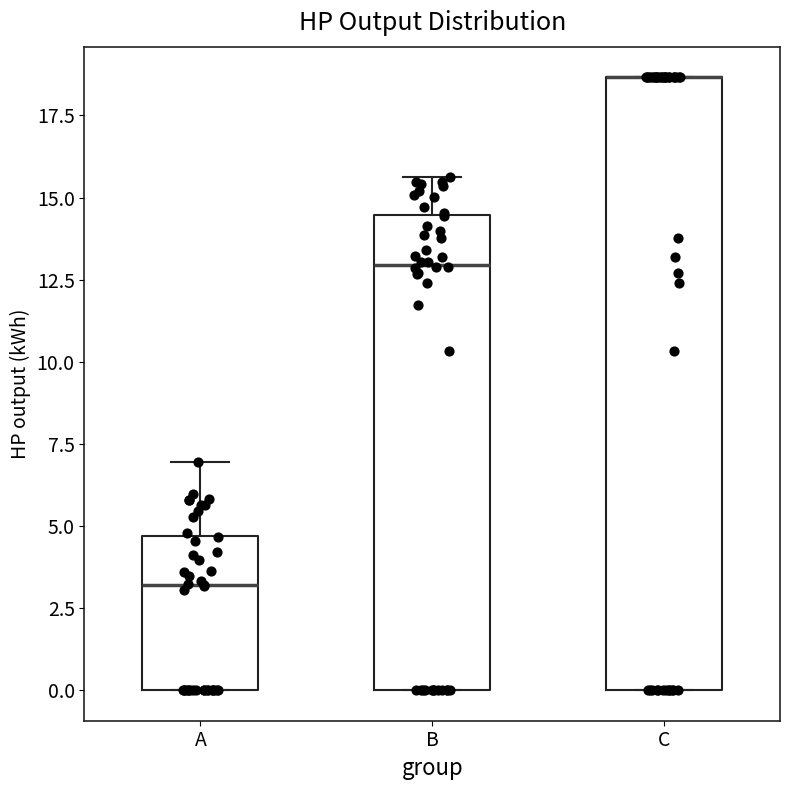

Which box is the tallest, from its lower edge to its upper edge?

C